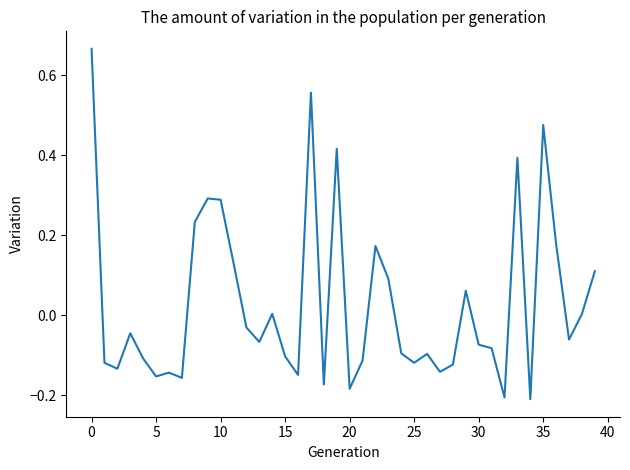

What is the difference between the maximum and minimum values?

0.9